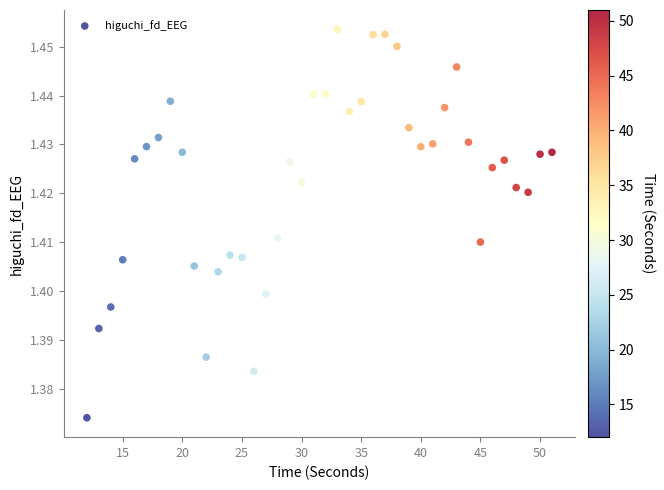

What is the range of X values (max minus min)?

39.0